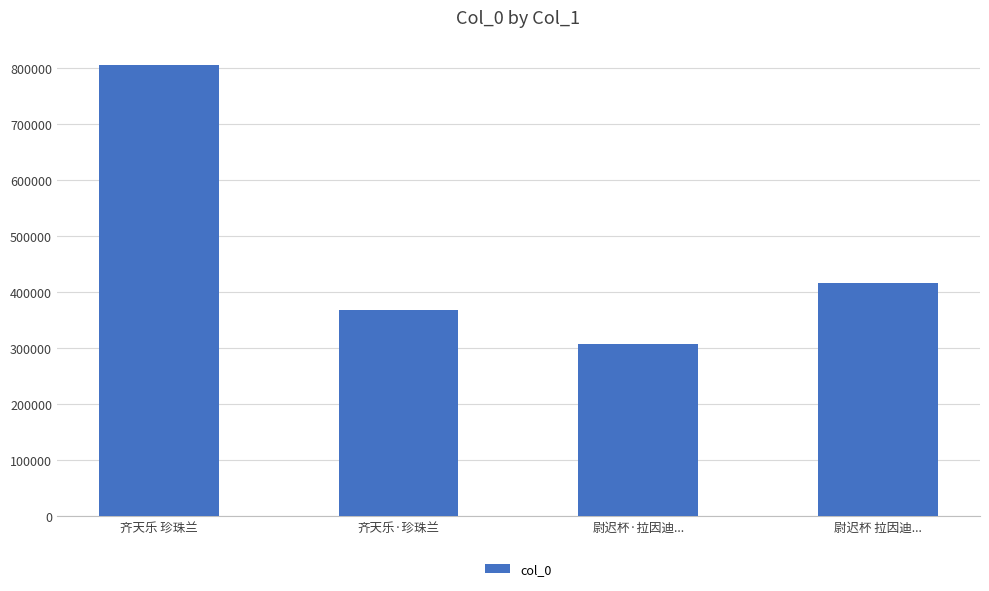

What is the minimum value shown in the chart?

307846